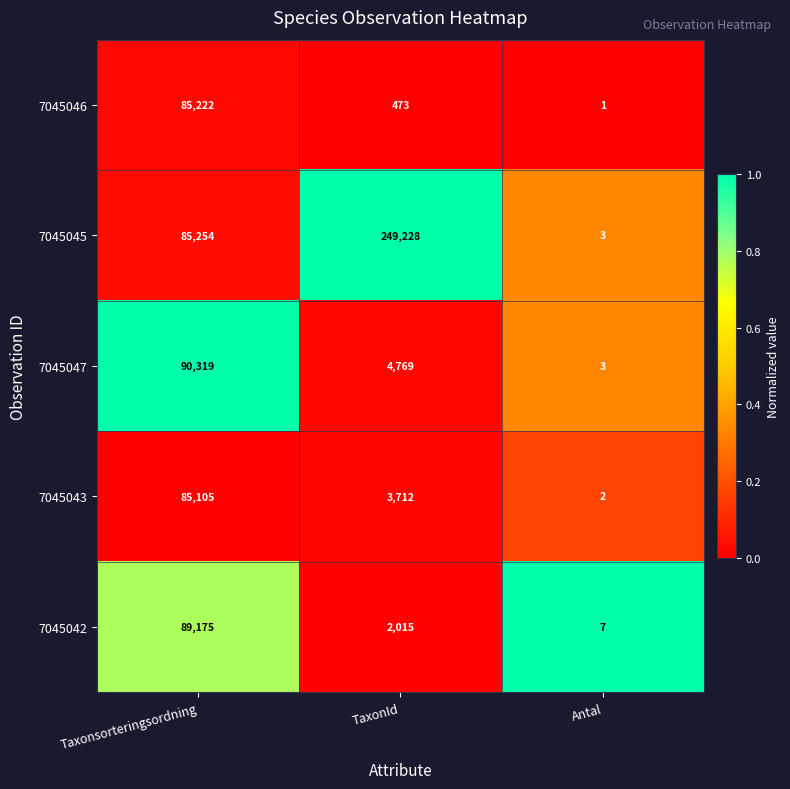

Reading right to left, extract all data points from this chart.

7045046: Antal=1	TaxonId=473	Taxonsorteringsordning=85222
7045045: Antal=3	TaxonId=249228	Taxonsorteringsordning=85254
7045047: Antal=3	TaxonId=4769	Taxonsorteringsordning=90319
7045043: Antal=2	TaxonId=3712	Taxonsorteringsordning=85105
7045042: Antal=7	TaxonId=2015	Taxonsorteringsordning=89175